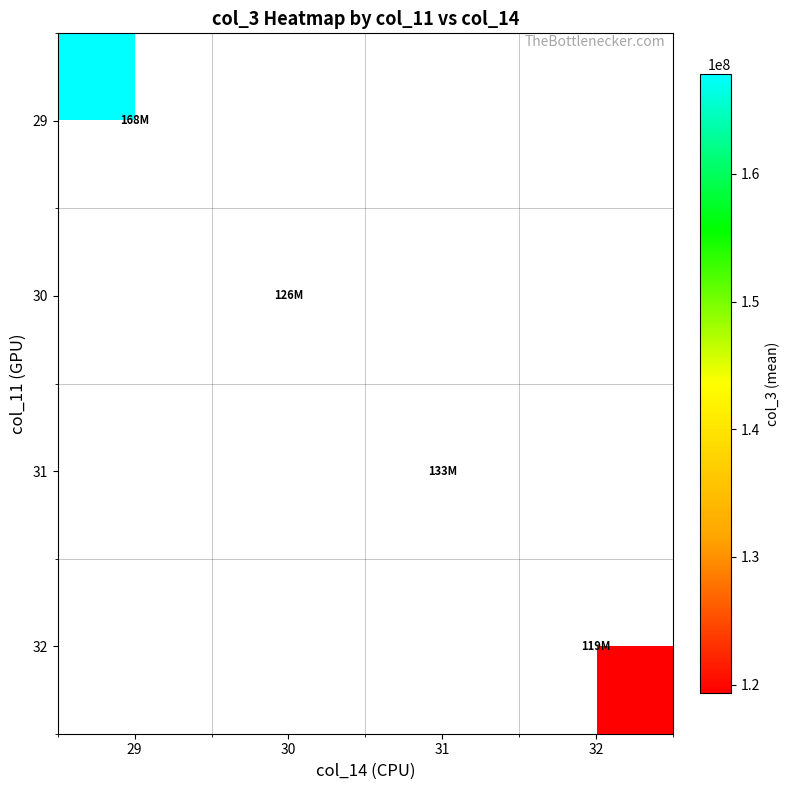

What is the minimum value shown in the chart?

119329182.7